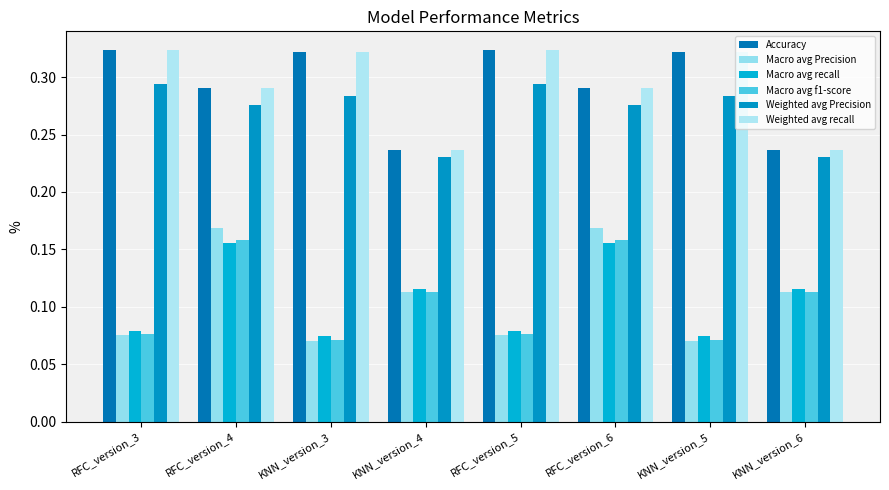

Which series has the largest total across all categories?

Accuracy